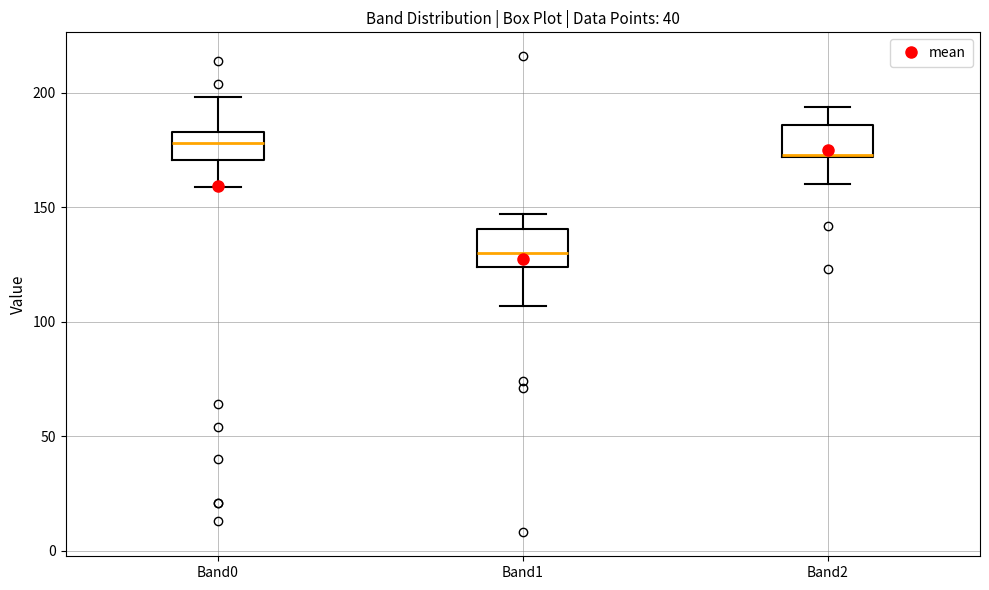

Reading left to right, transcribe this box plot: for each box, give where its median line is, the range the box spans, and where its two whiskers end, as read against the y-axis. The values are not printed on the chart, so give them approximately, as read against the axis.

Band0: median 180, box 170 to 185, whiskers 160 to 200
Band1: median 130, box 125 to 140, whiskers 105 to 145
Band2: median 175, box 170 to 185, whiskers 160 to 195